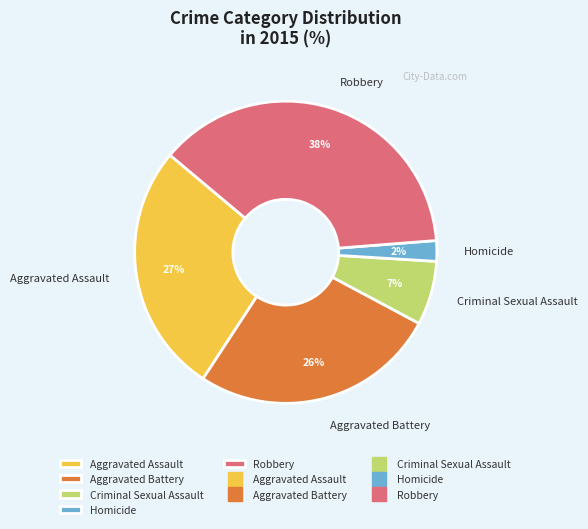

To the nearest percent, what portion does Homicide represent?

2%